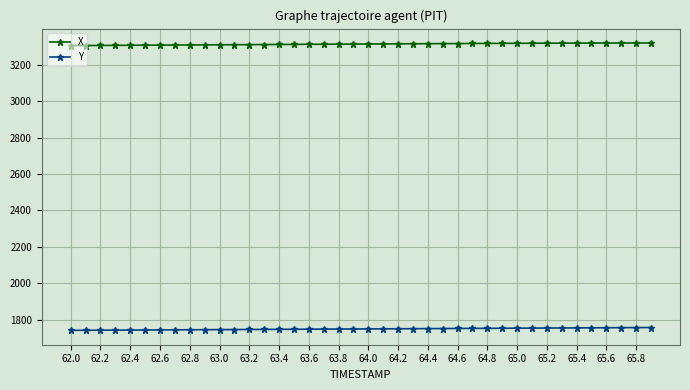

List the series in order of their overall mean, lowest first.

Y, X